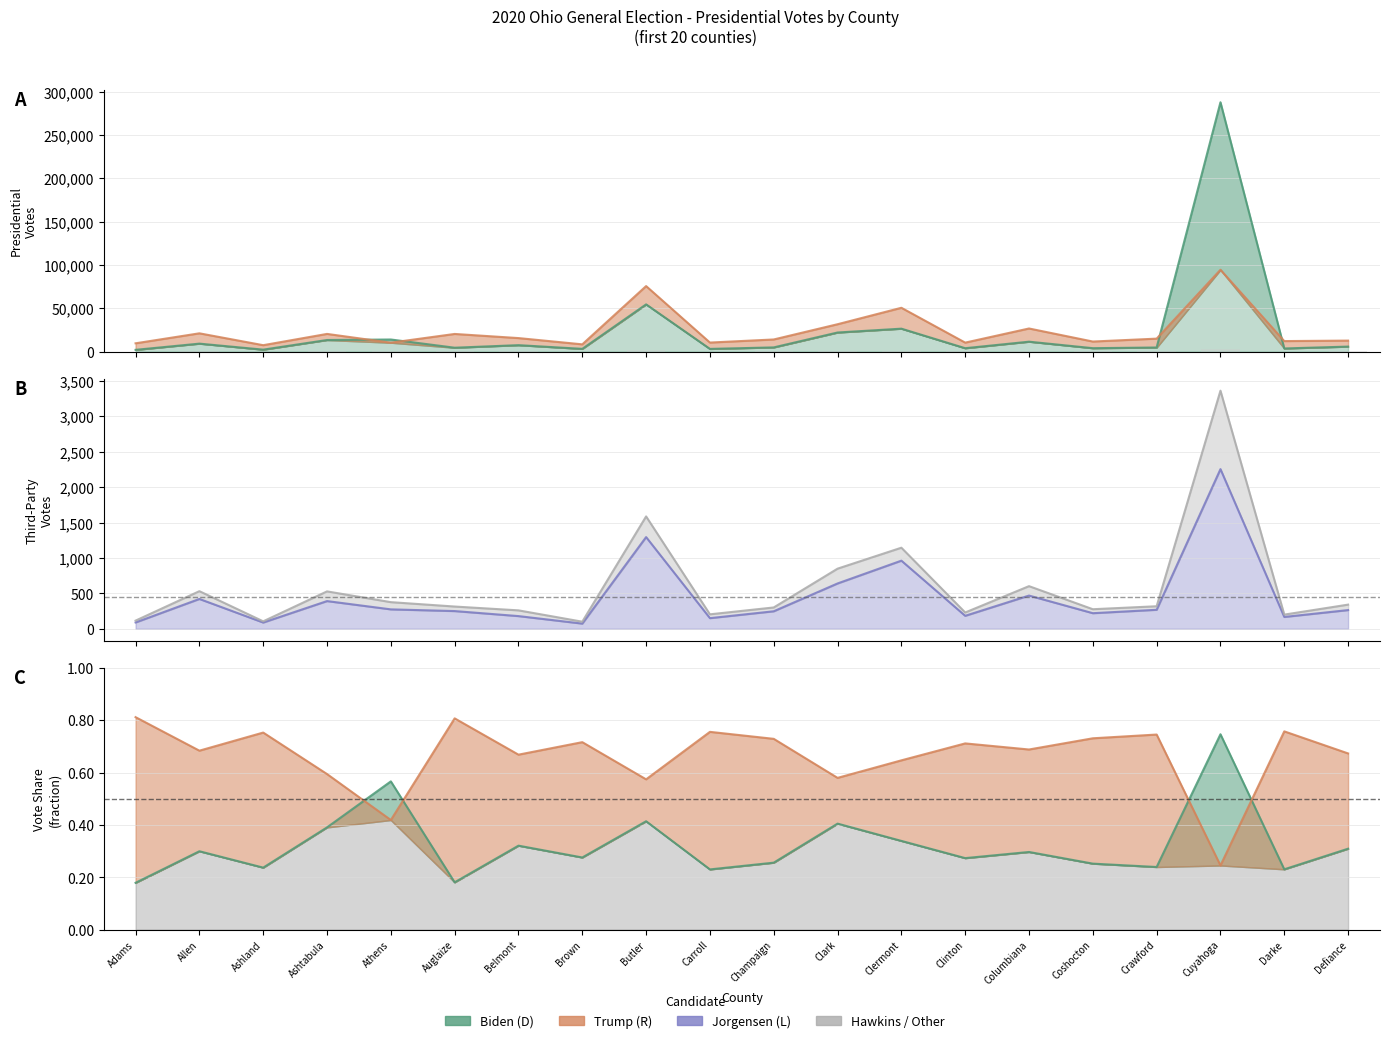

The Hawkins / Other series shows 456 at Champaign. True or false?

False